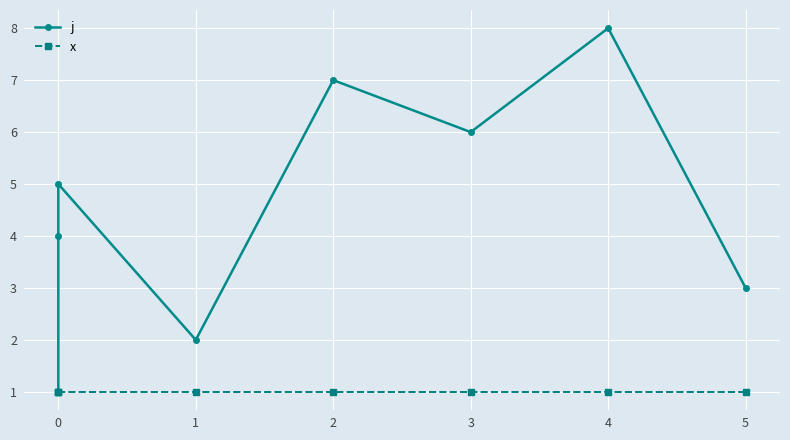

Which series has the widest spread of values?

j